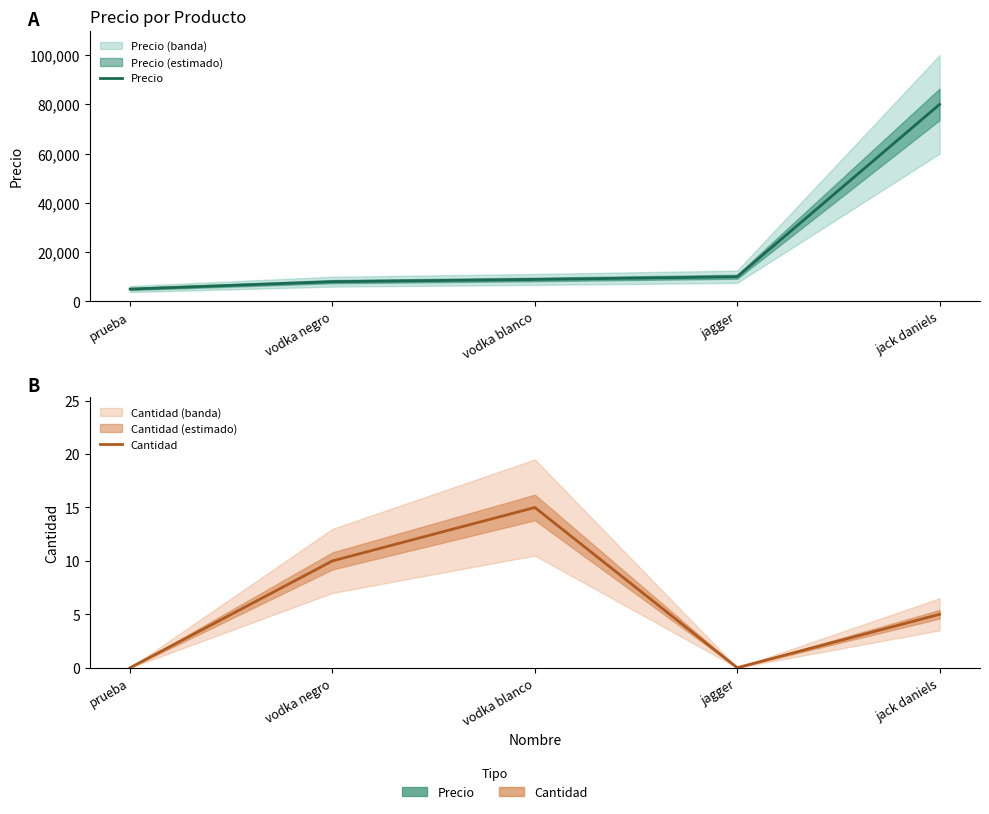

What is the label of the 3rd point from the right?

vodka blanco